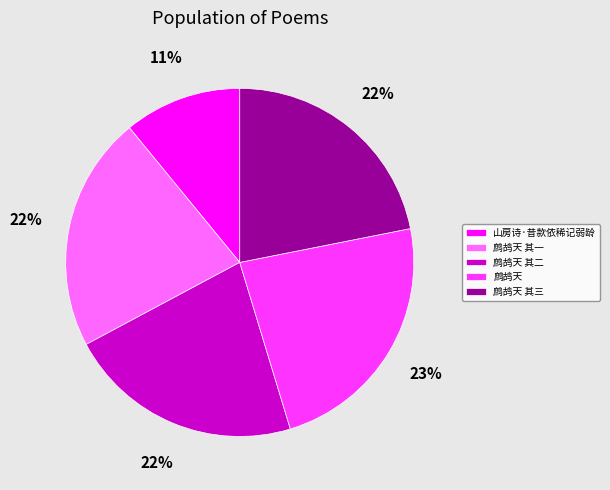

Which has a higher value, 山房诗·昔款依稀记弱龄 or 鹧鸪天 其三?

鹧鸪天 其三